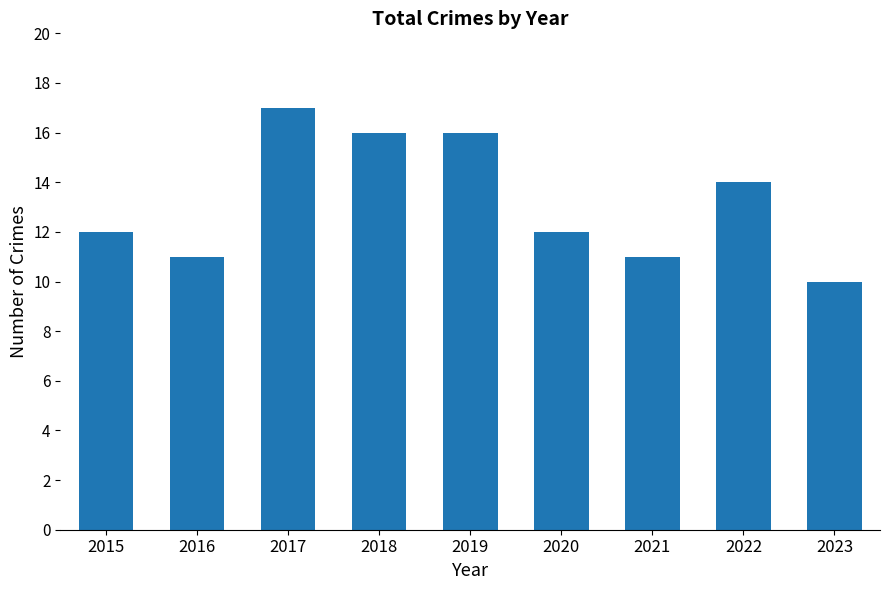

Between 2022 and 2018, which is larger?

2018